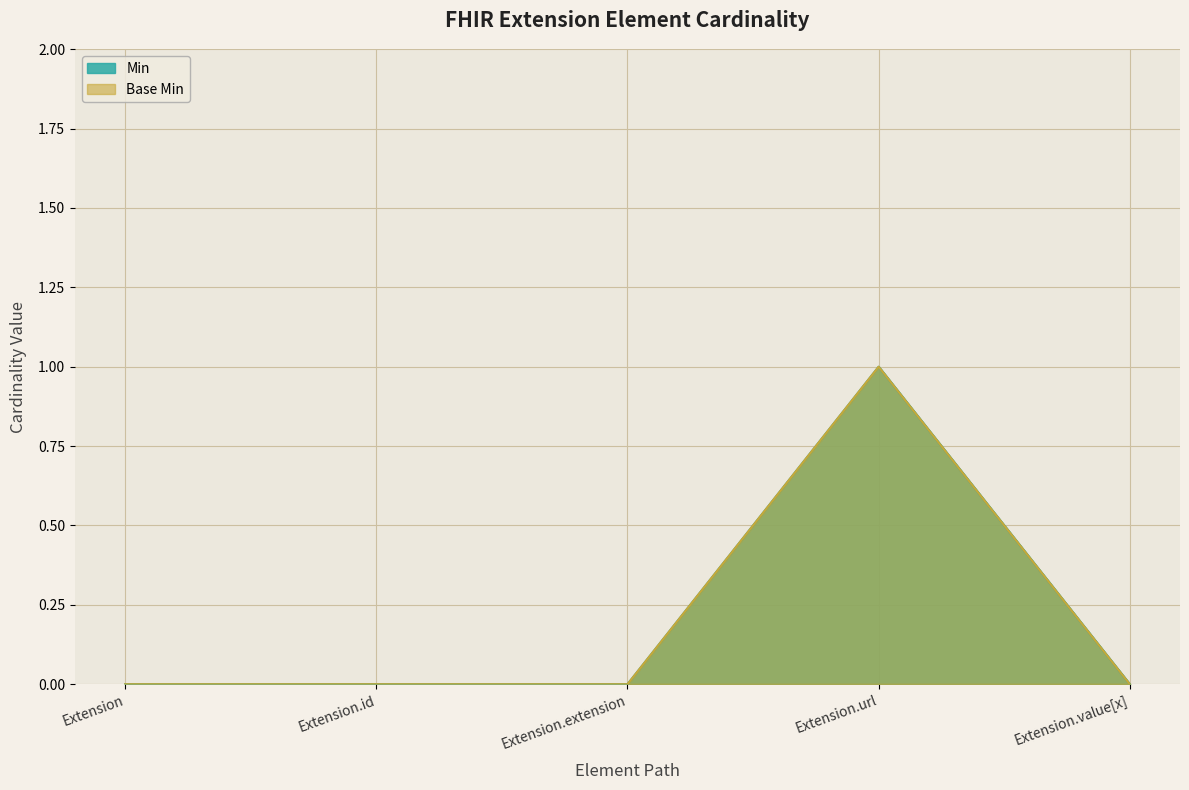

True or false: Min has a value of -1 at Extension.extension.

False